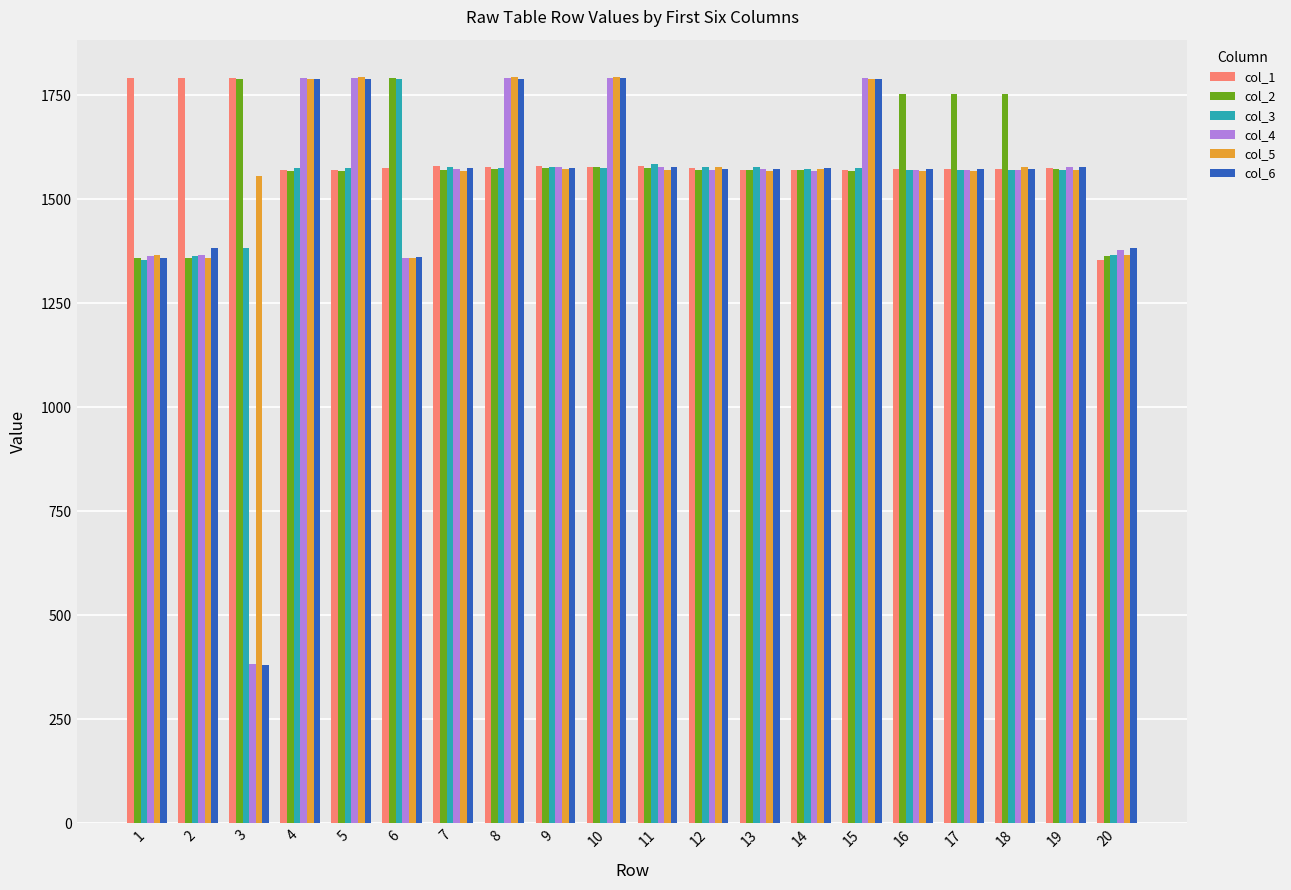

What is the greatest value displayed?

1794